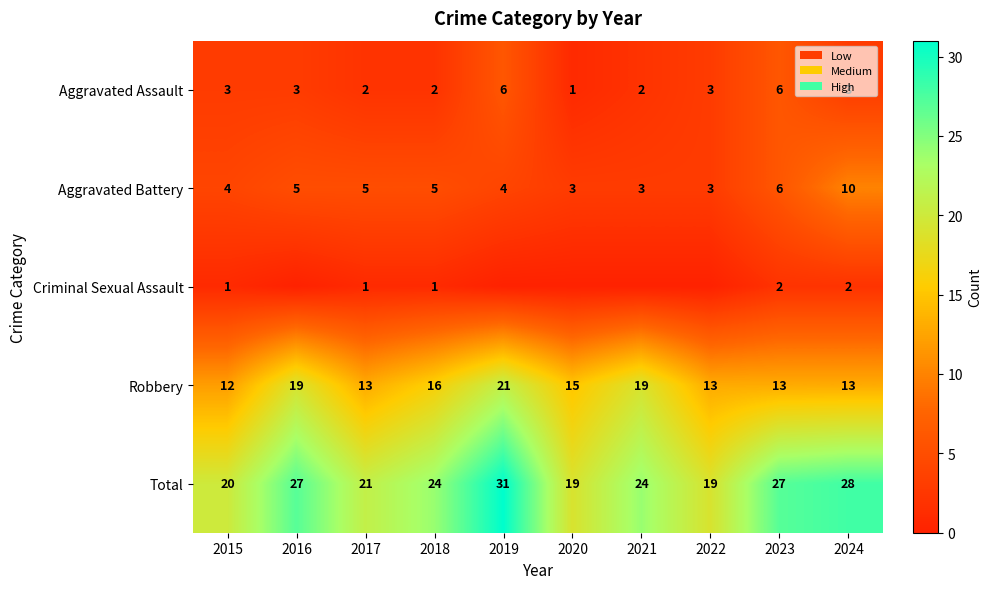

What is the highest value of the Aggravated Battery series?

10